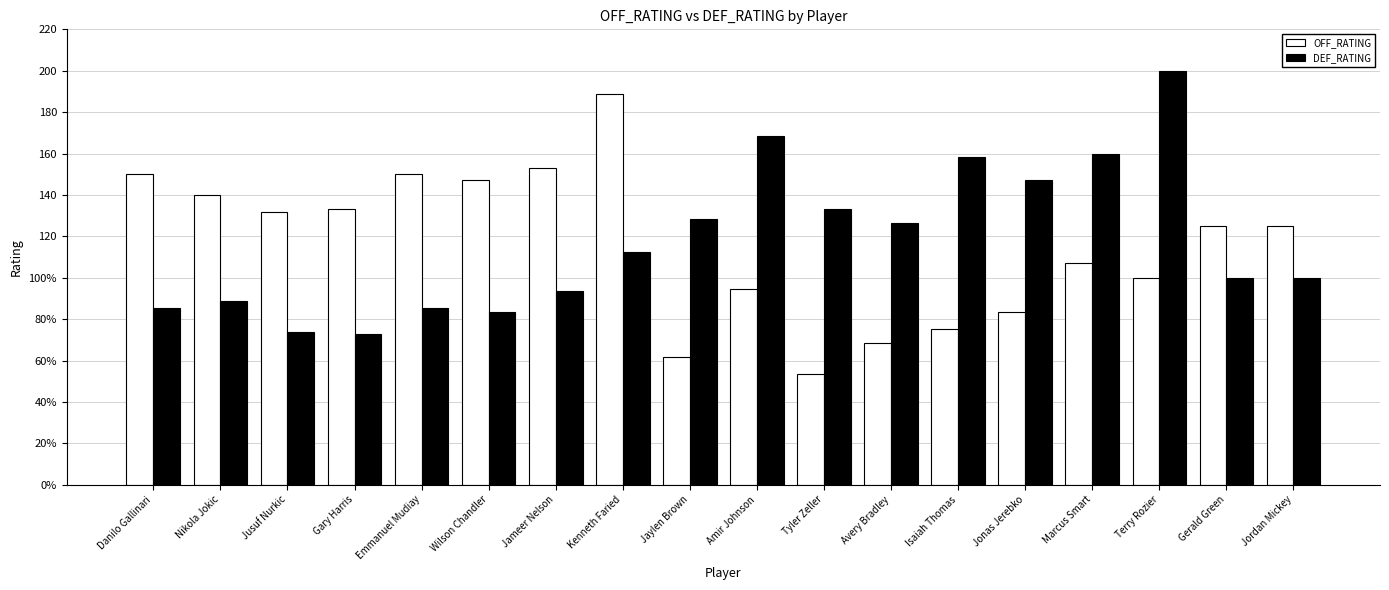

The OFF_RATING series shows 144.3 at Jonas Jerebko. True or false?

False